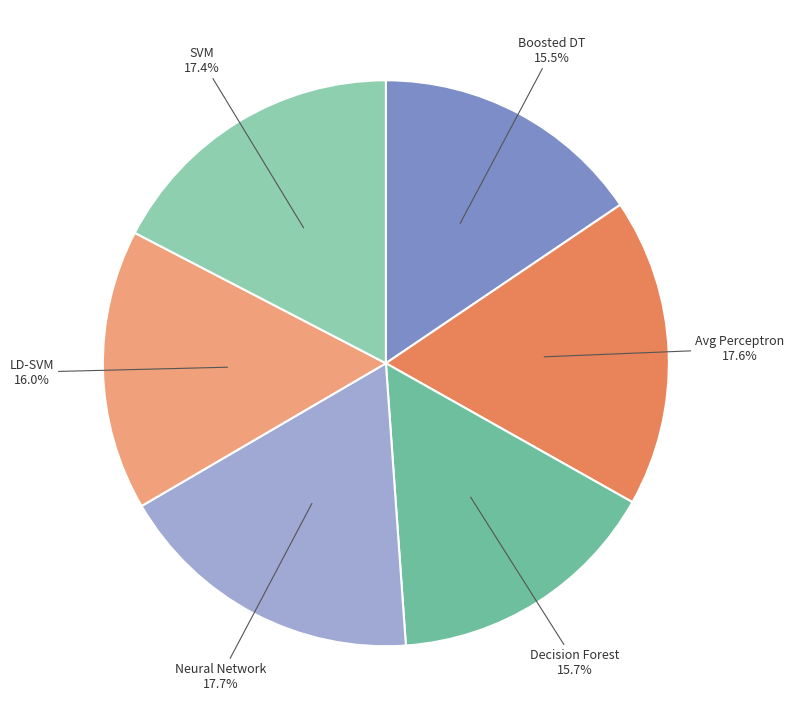

Between Decision Forest and SVM, which is larger?

SVM